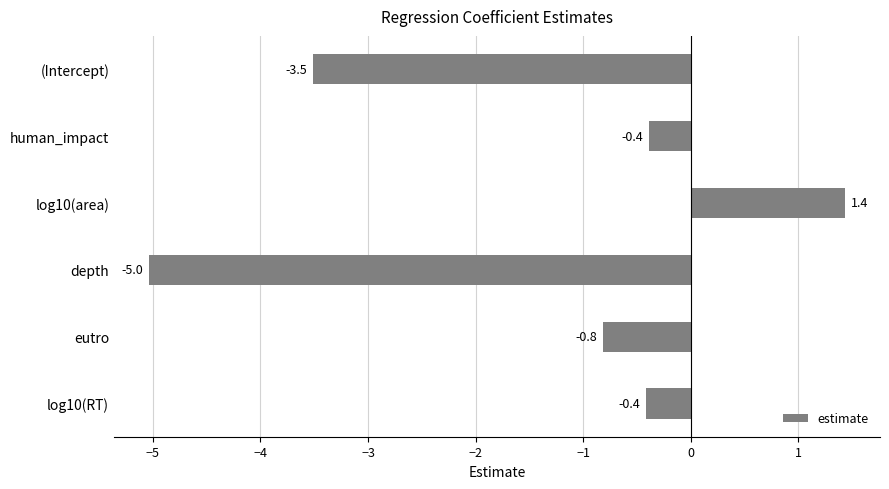

Reading top to bottom, what are all the values shown in this chart?

(Intercept)=-3.5	human_impact=-0.4	log10(area)=1.4	depth=-5.0	eutro=-0.8	log10(RT)=-0.4